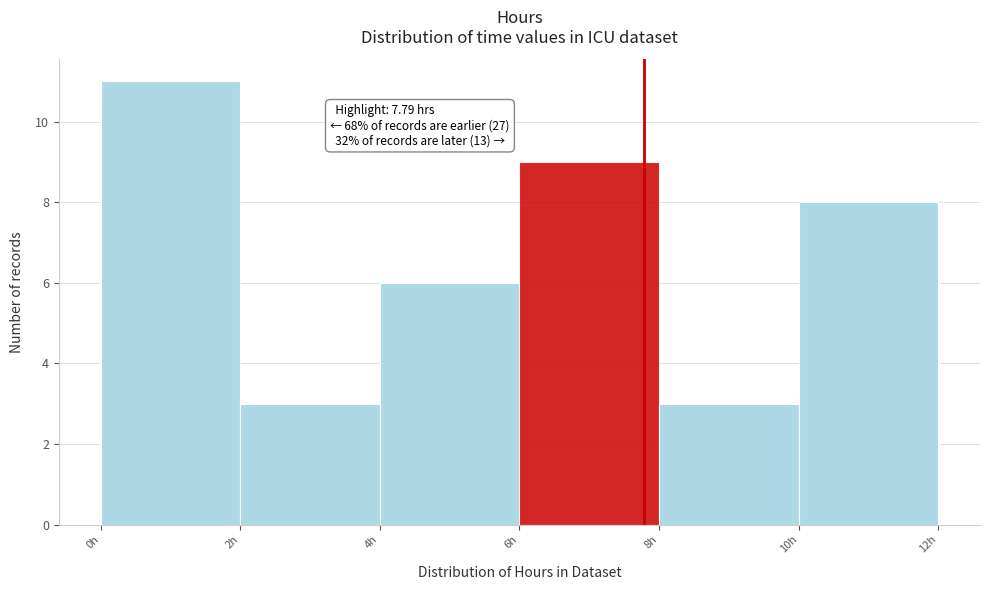

Over which range of the x-axis is the bar tallest?

0 to 2